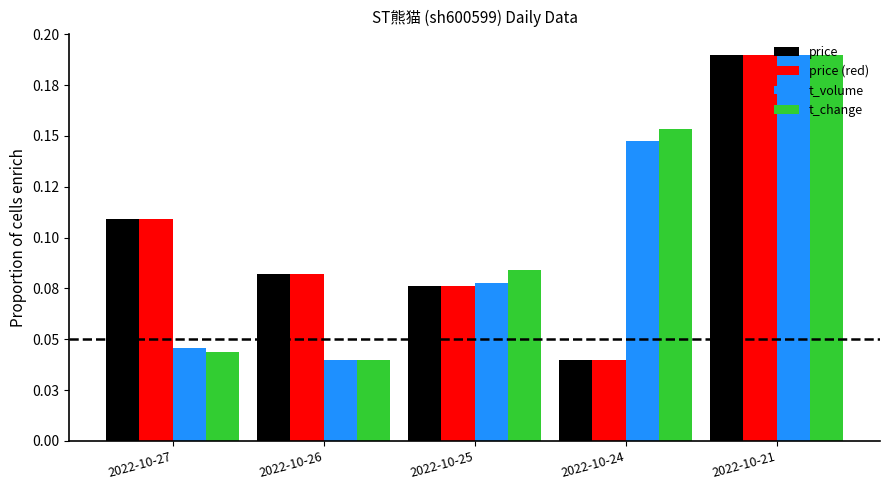

Does the chart contain any negative values?

No